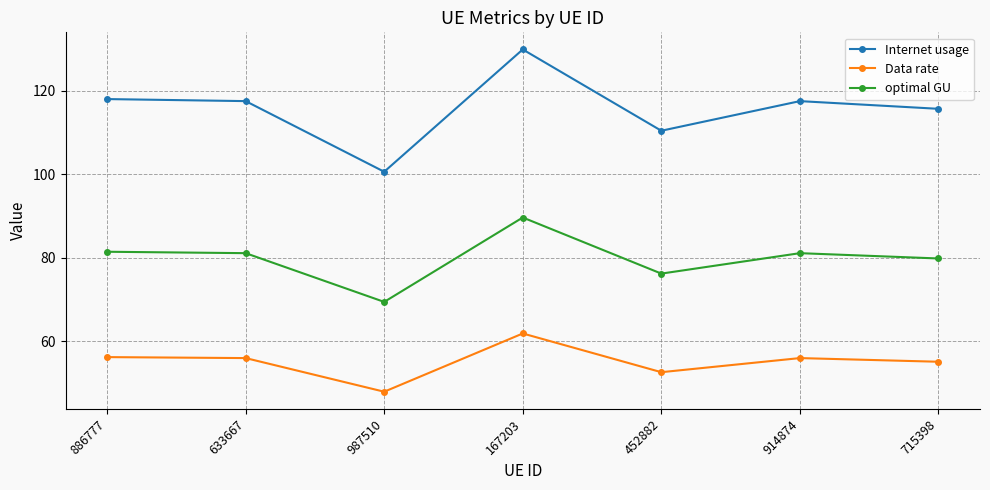

Which series has the largest range (max minus min)?

Internet usage